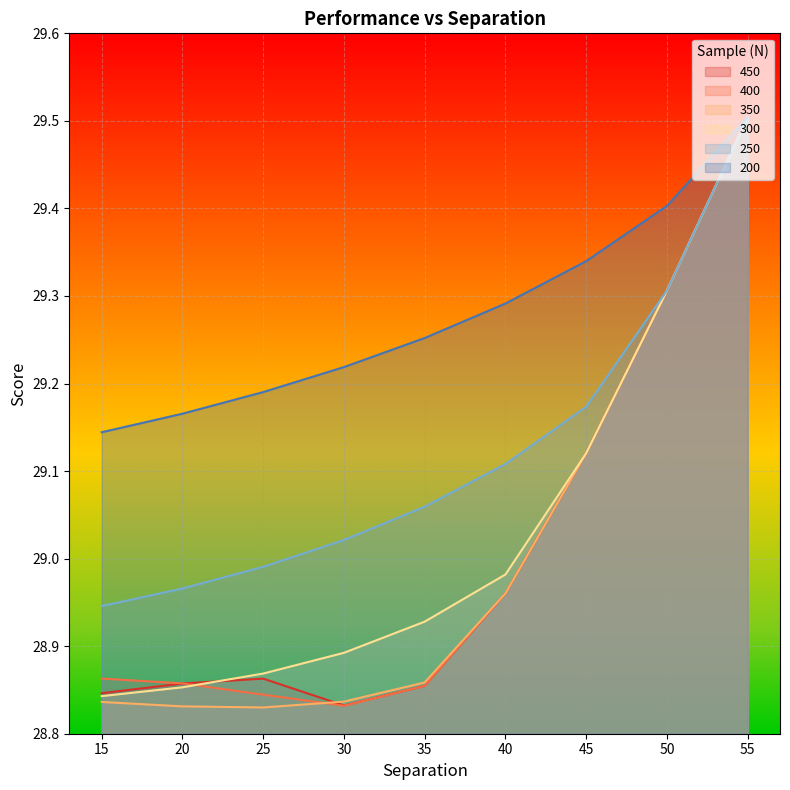

Reading left to right, transcribe all the data shown in this chart.

450: 55=29.5	50=29.3	45=29.1	40=29.0	35=28.9	30=28.8	25=28.9	20=28.9	15=28.8
400: 55=29.5	50=29.3	45=29.1	40=29.0	35=28.9	30=28.8	25=28.8	20=28.9	15=28.9
350: 55=29.5	50=29.3	45=29.1	40=29.0	35=28.9	30=28.8	25=28.8	20=28.8	15=28.8
300: 55=29.5	50=29.3	45=29.1	40=29.0	35=28.9	30=28.9	25=28.9	20=28.9	15=28.8
250: 55=29.5	50=29.3	45=29.2	40=29.1	35=29.1	30=29.0	25=29.0	20=29.0	15=28.9
200: 55=29.5	50=29.4	45=29.3	40=29.3	35=29.3	30=29.2	25=29.2	20=29.2	15=29.1